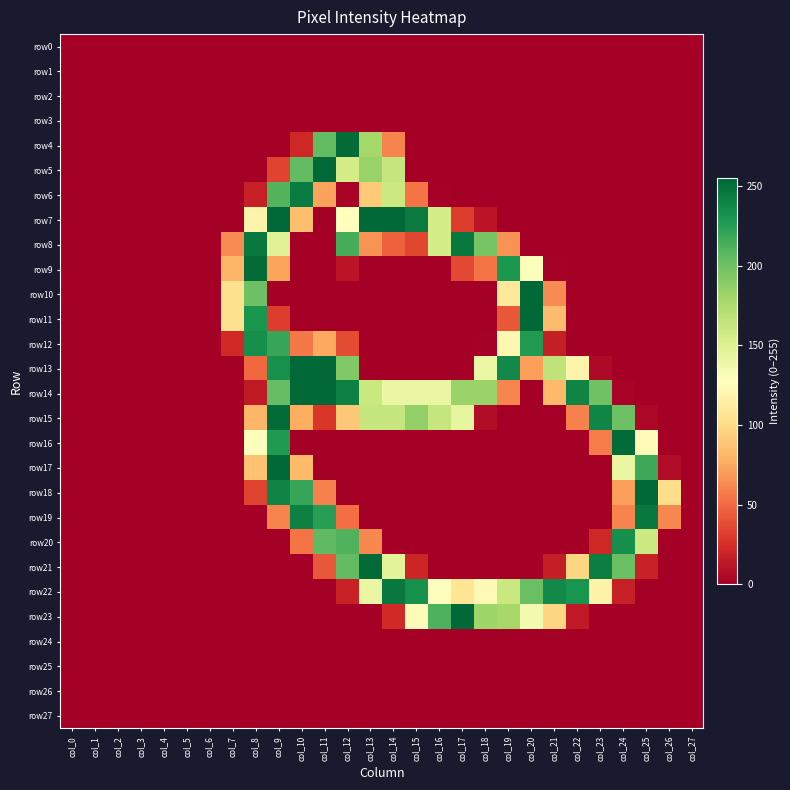

What is the spread (max minus min) of values at col_21?

237